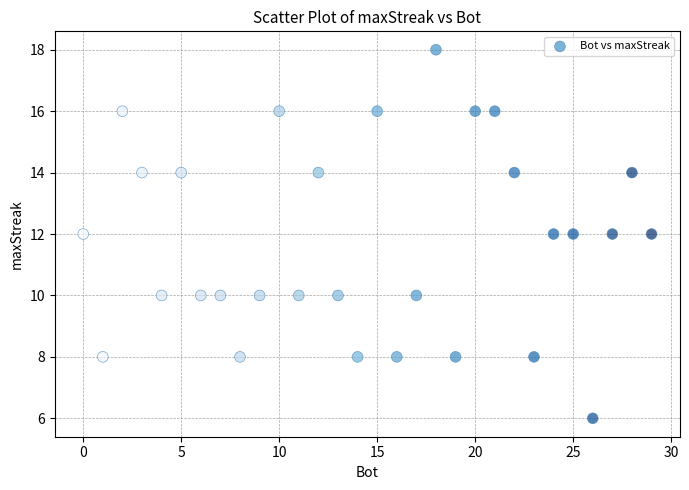

What is the range of Y values (max minus min)?

12